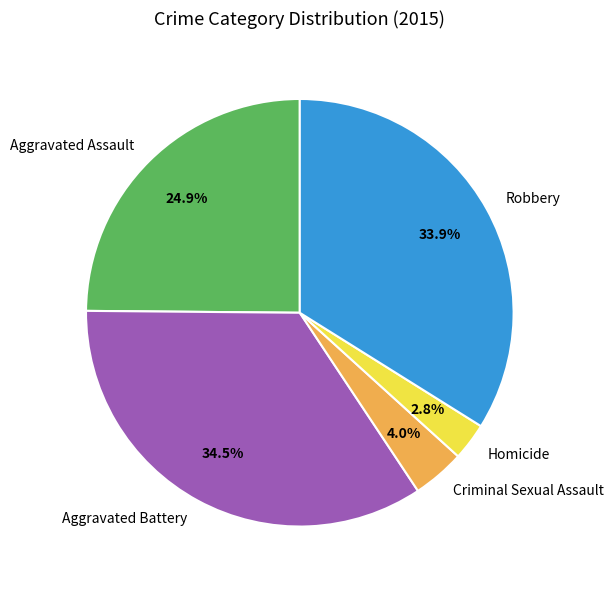

Is there any slice that represents more than half of the pie?

No